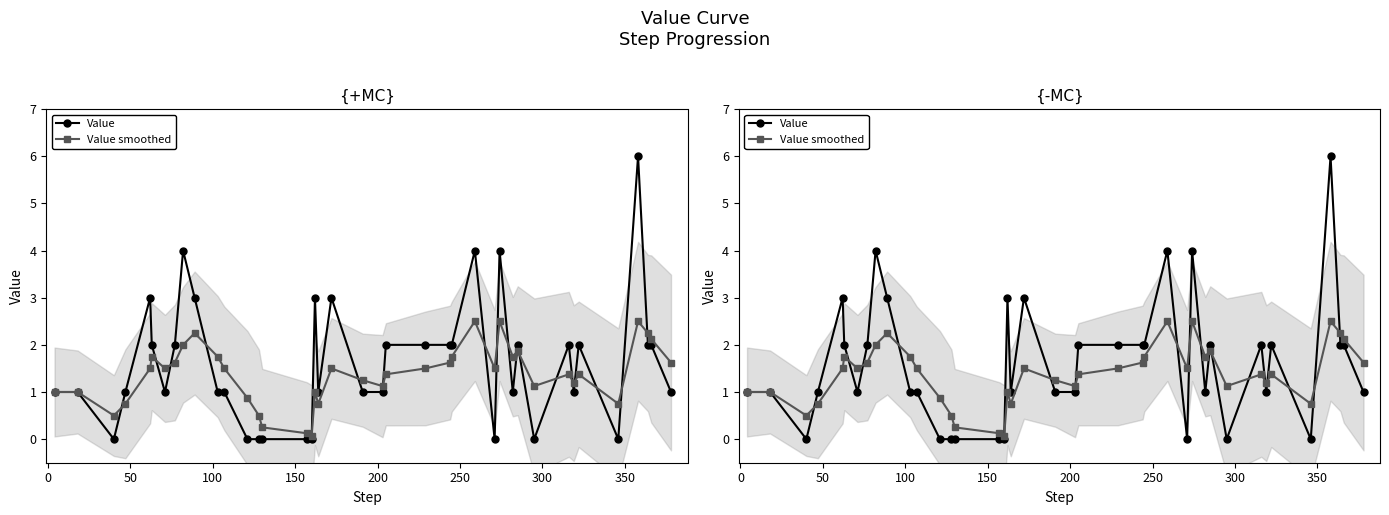

After their last crossing, which series has the higher values: Value smoothed or Value?

Value smoothed